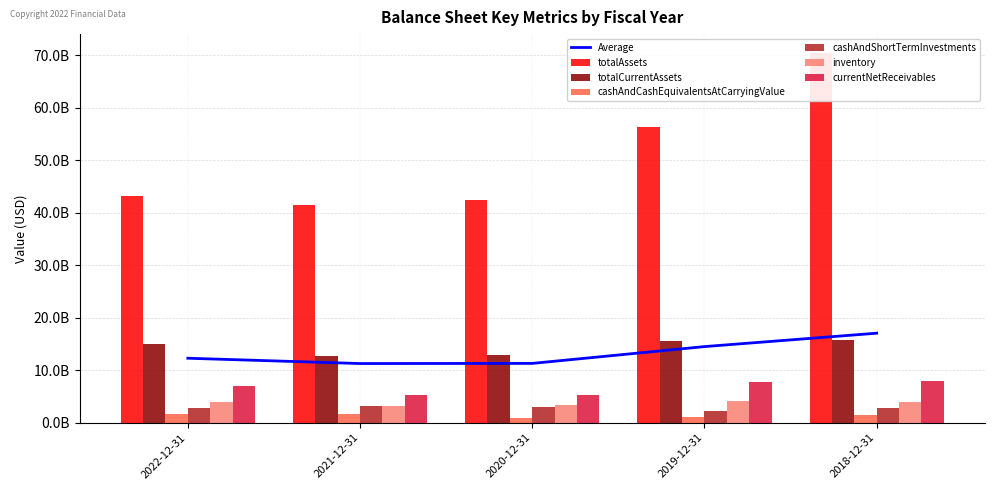

Reading left to right, list all the values displayed in this chart.

totalAssets: 43135000000	41511000000	42434000000	56312000000	70507000000
totalCurrentAssets: 15003000000	12654000000	12919000000	15530000000	15731000000
cashAndCashEquivalentsAtCarryingValue: 1655000000	1757000000	844000000	1137000000	1433000000
cashAndShortTermInvestments: 2894000000	3139000000	3006000000	2167000000	2777000000
inventory: 3999000000	3272000000	3354000000	4130000000	4010000000
currentNetReceivables: 7032000000	5315000000	5247000000	7747000000	7881000000